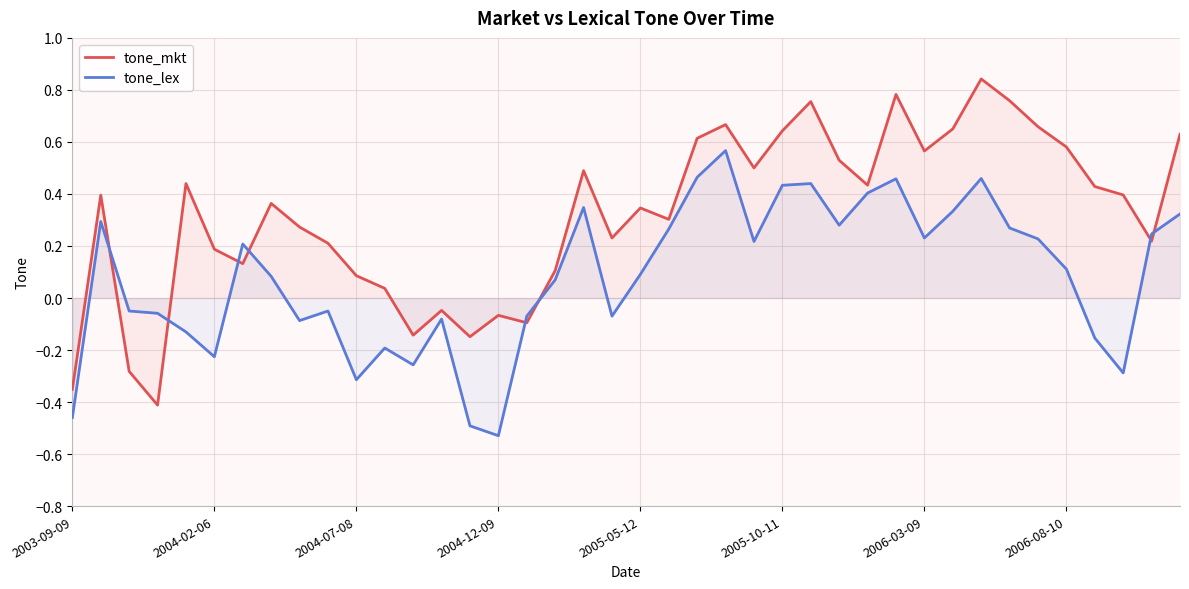

What is the difference between the maximum and second lowest values in the tone_mkt series?

1.2